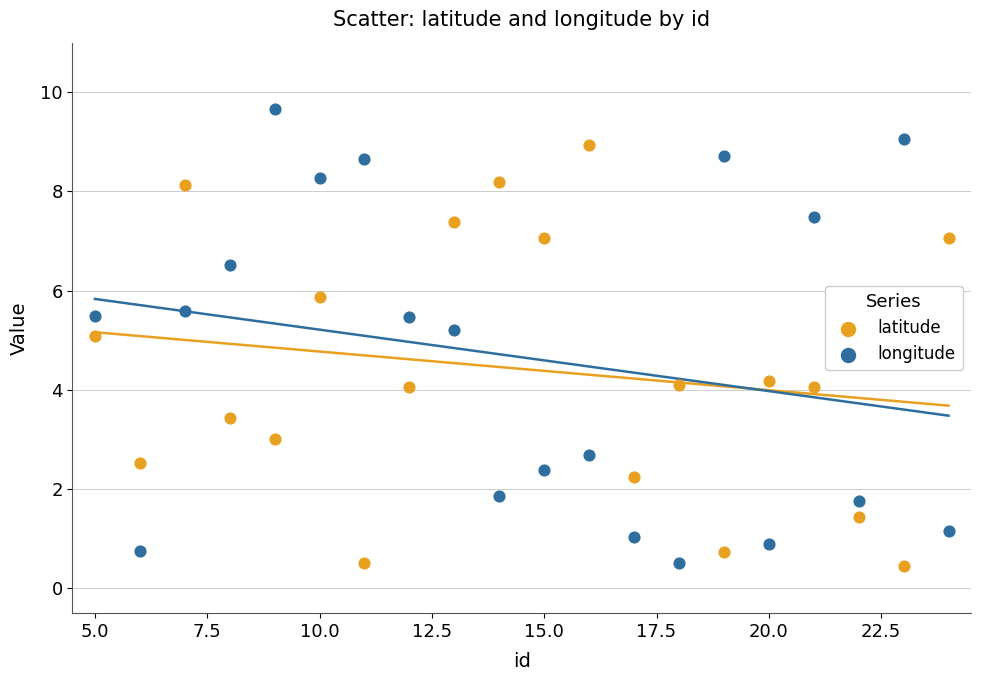

Across all data points, what is the range of Y values (max minus min)?

9.2